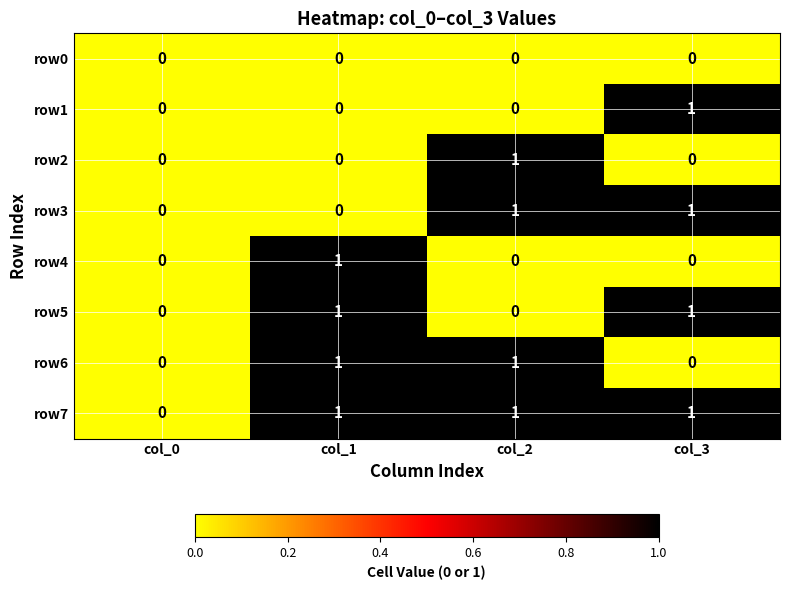

Which category has the highest value in the row4 series?

col_1